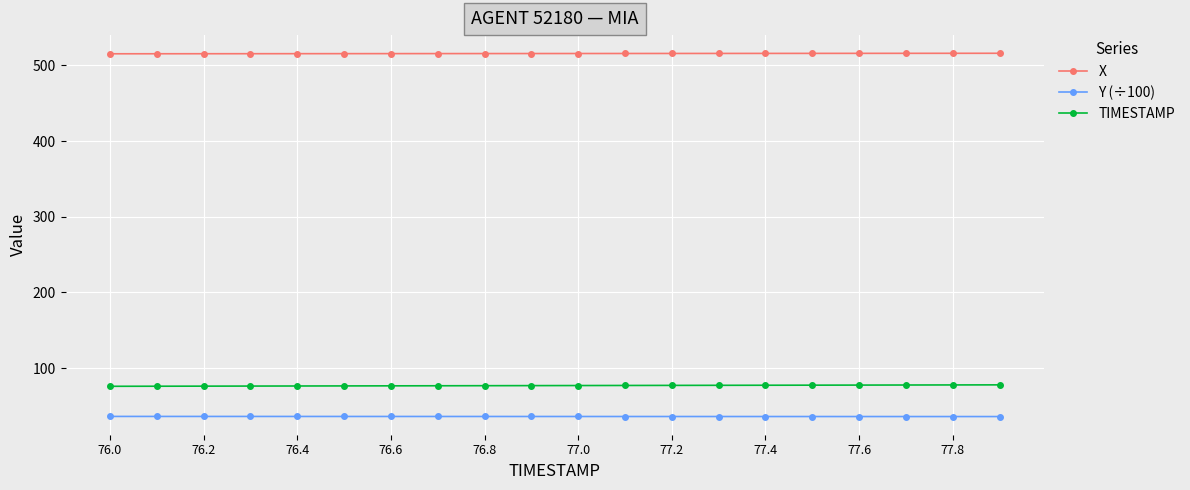

List the series in order of their peak value, lowest first.

Y (÷100), TIMESTAMP, X